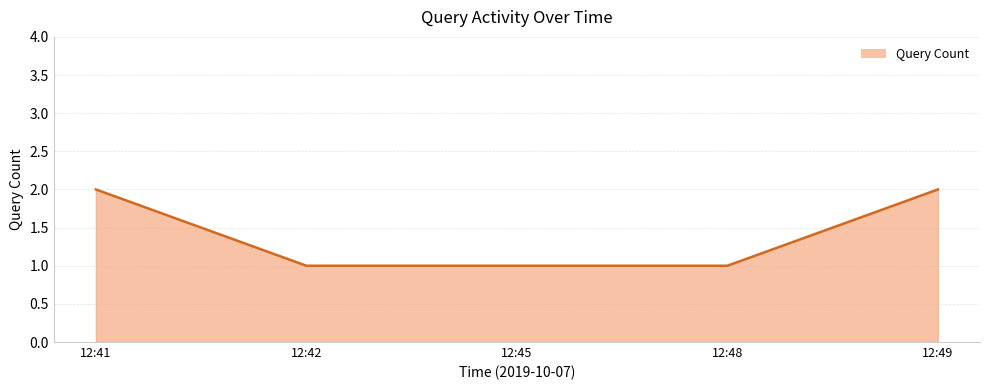

Does the chart have visible grid lines?

Yes